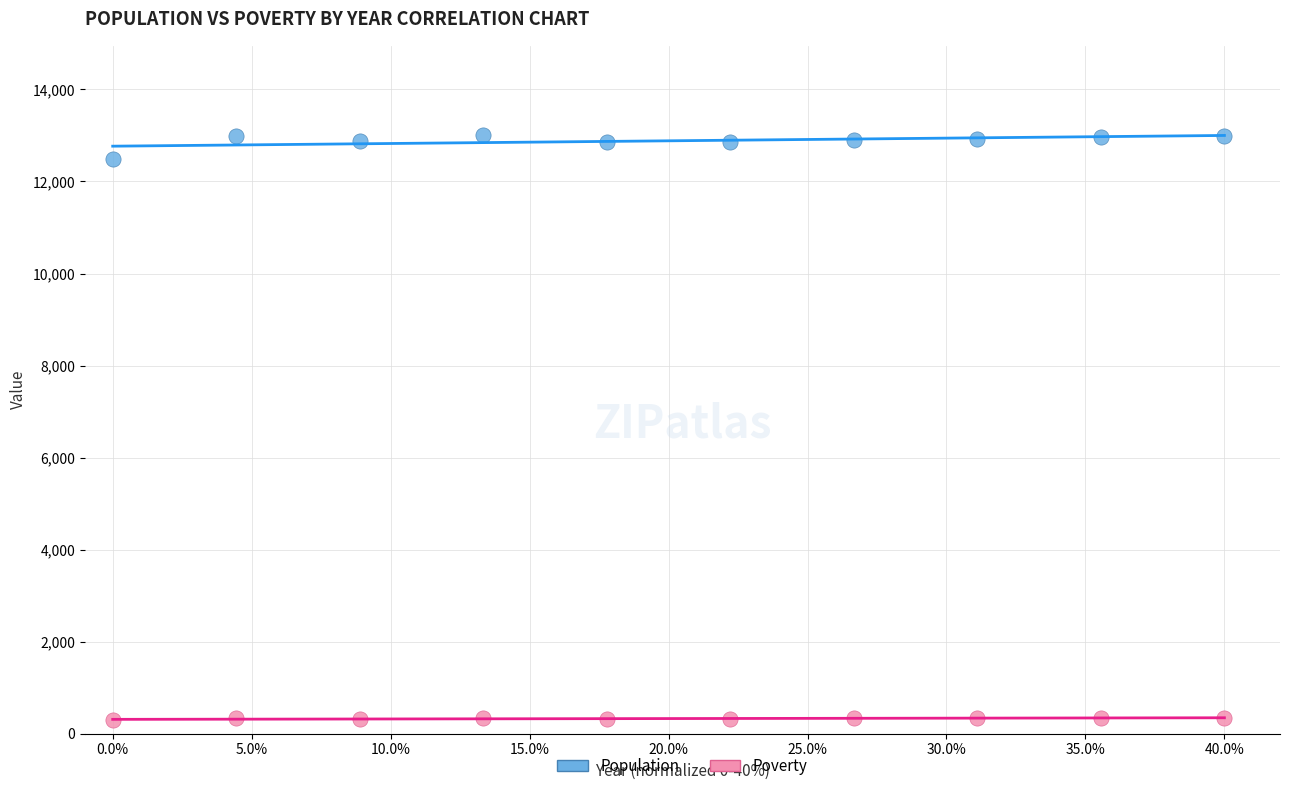

Across all series, what Y value is closest to 6644?

12485